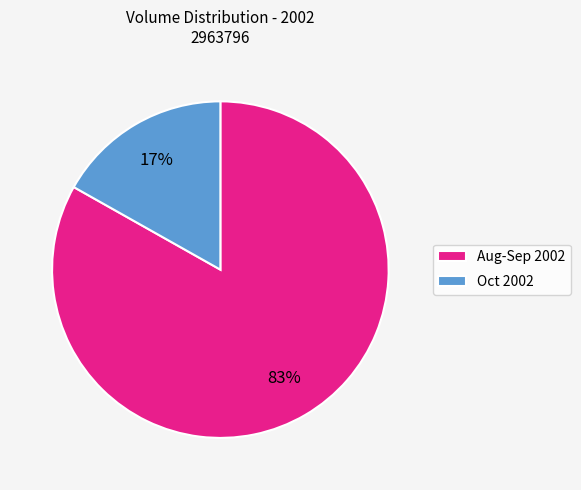

Does any single category account for the majority?

Yes